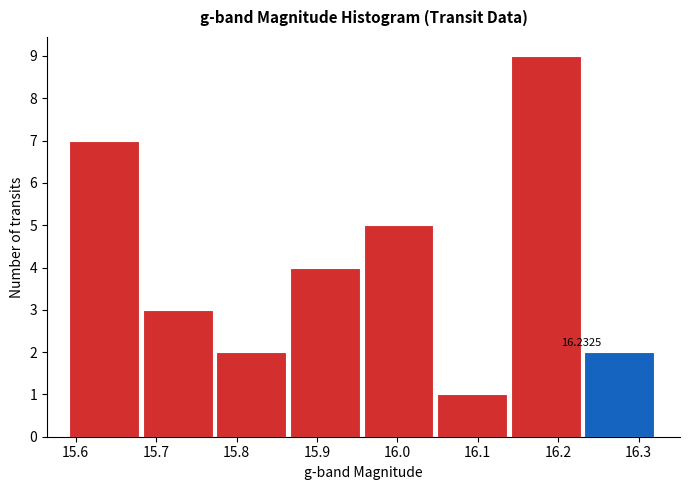

Over which range of the x-axis is the bar tallest?

16.14 to 16.23